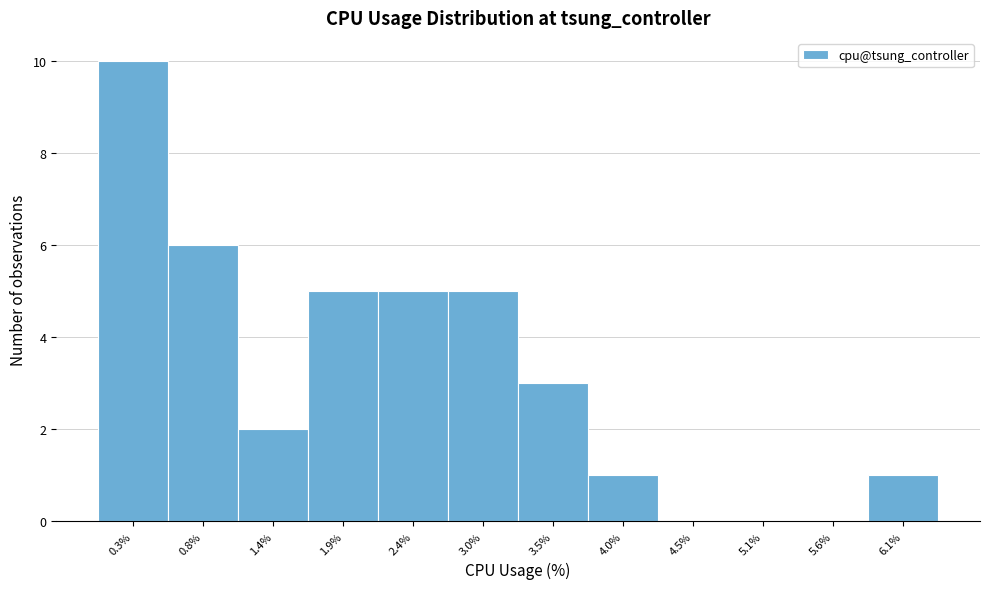

Reading right to left, extract all data points from this chart.

6.1%=1	5.6%=0	5.1%=0	4.5%=0	4.0%=1	3.5%=3	3.0%=5	2.4%=5	1.9%=5	1.4%=2	0.8%=6	0.3%=10